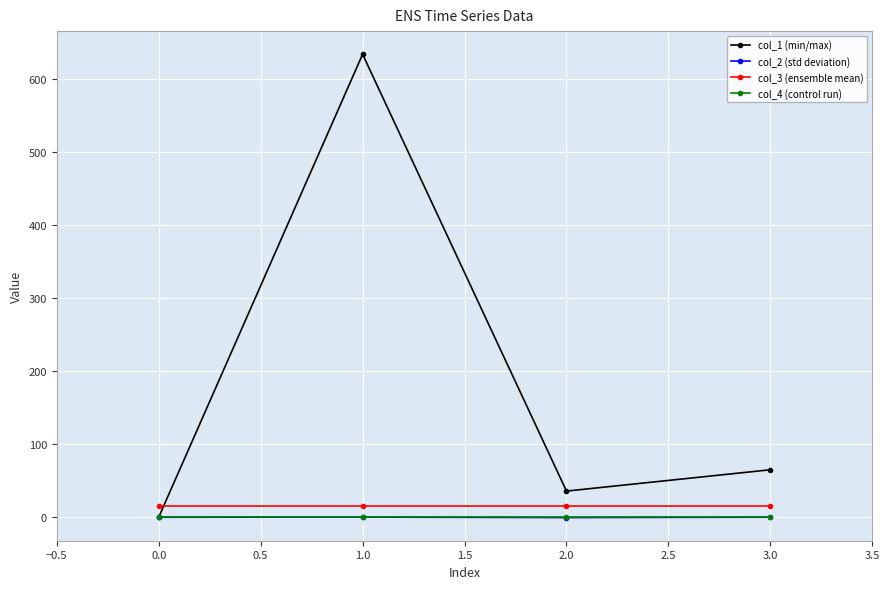

Rank the categories by col_1 (min/max) value from lowest to highest.

0.0, 2.0, 3.0, 1.0